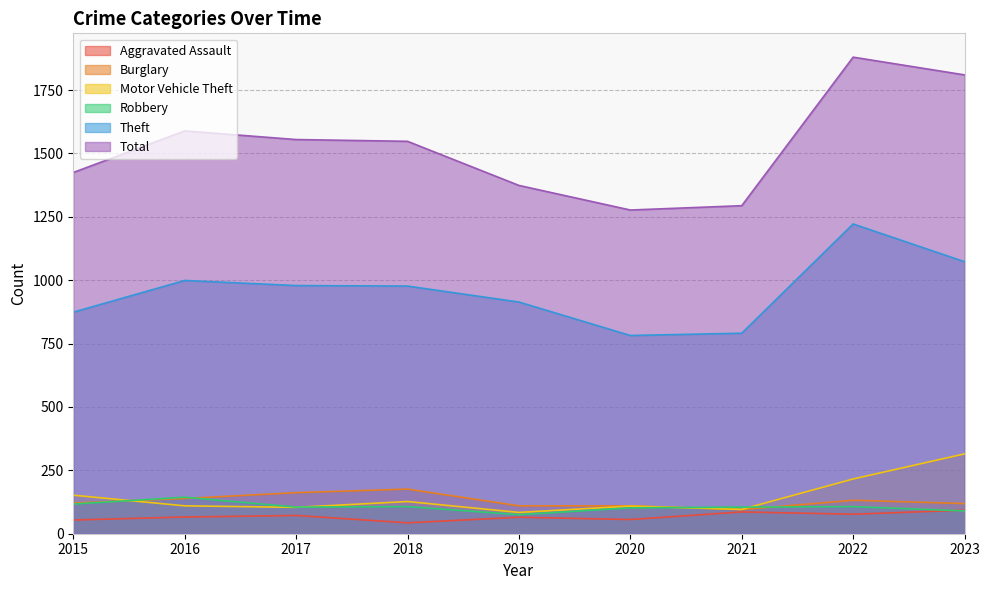

What is the difference between the maximum and minimum values in the Total series?

603